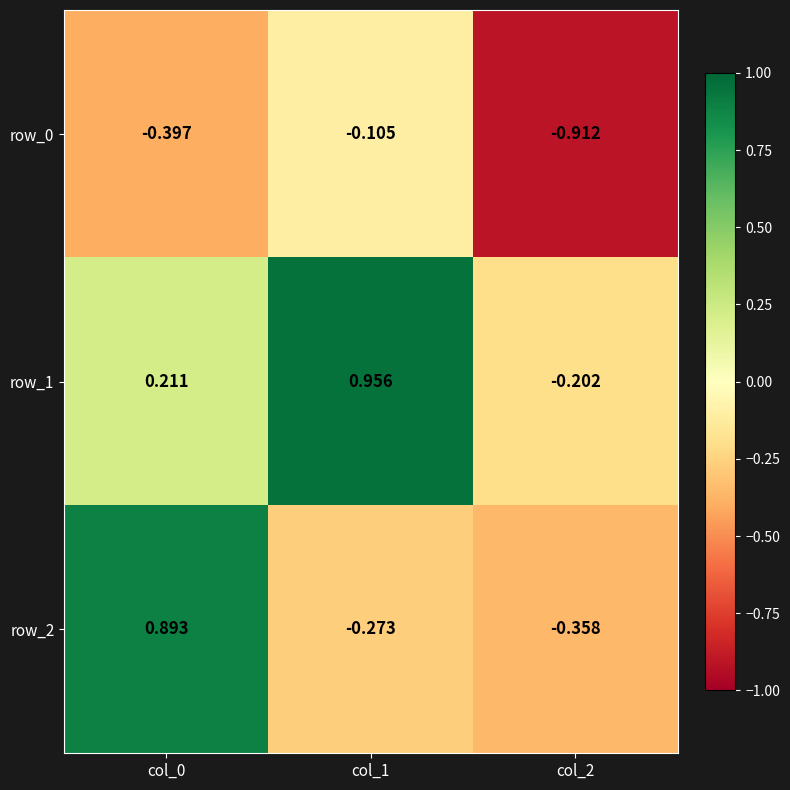

Is the value of row_2 at col_2 greater than the value of row_1 at col_0?

No